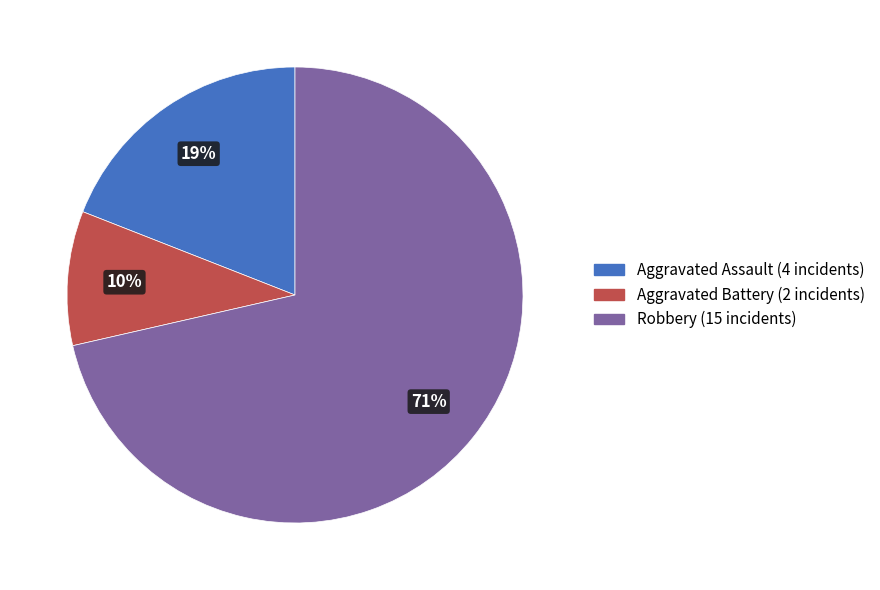

To the nearest percent, what is the average slice percentage?

33%